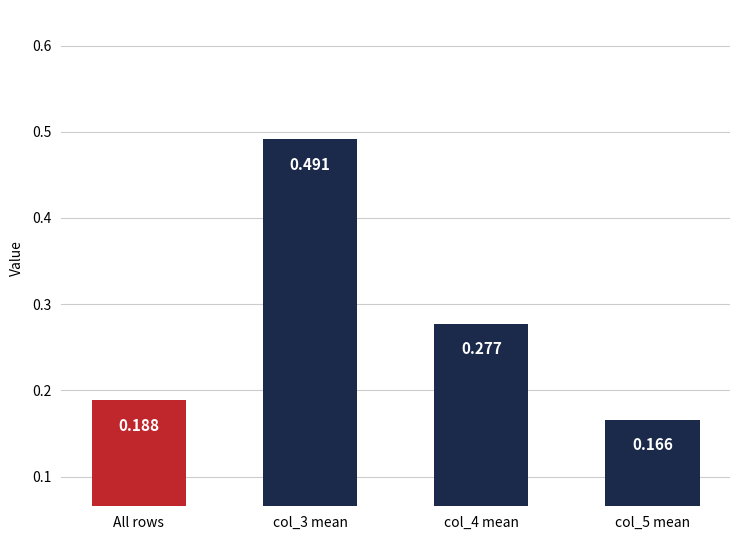

What is the label of the 4th bar from the right?

All rows